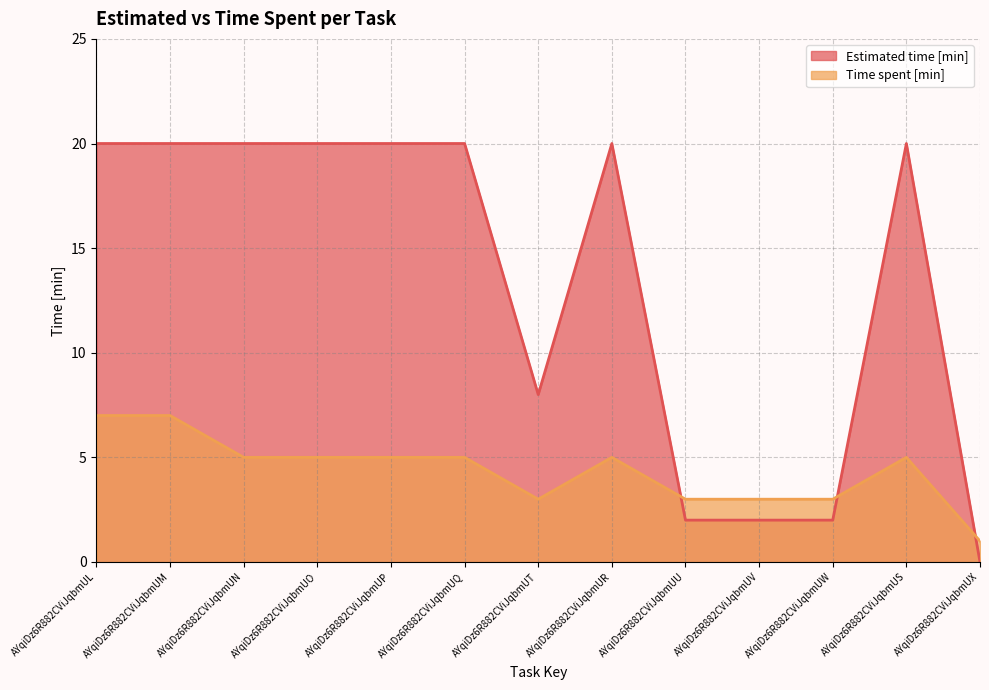

Which series has the widest spread of values?

Estimated time [min]